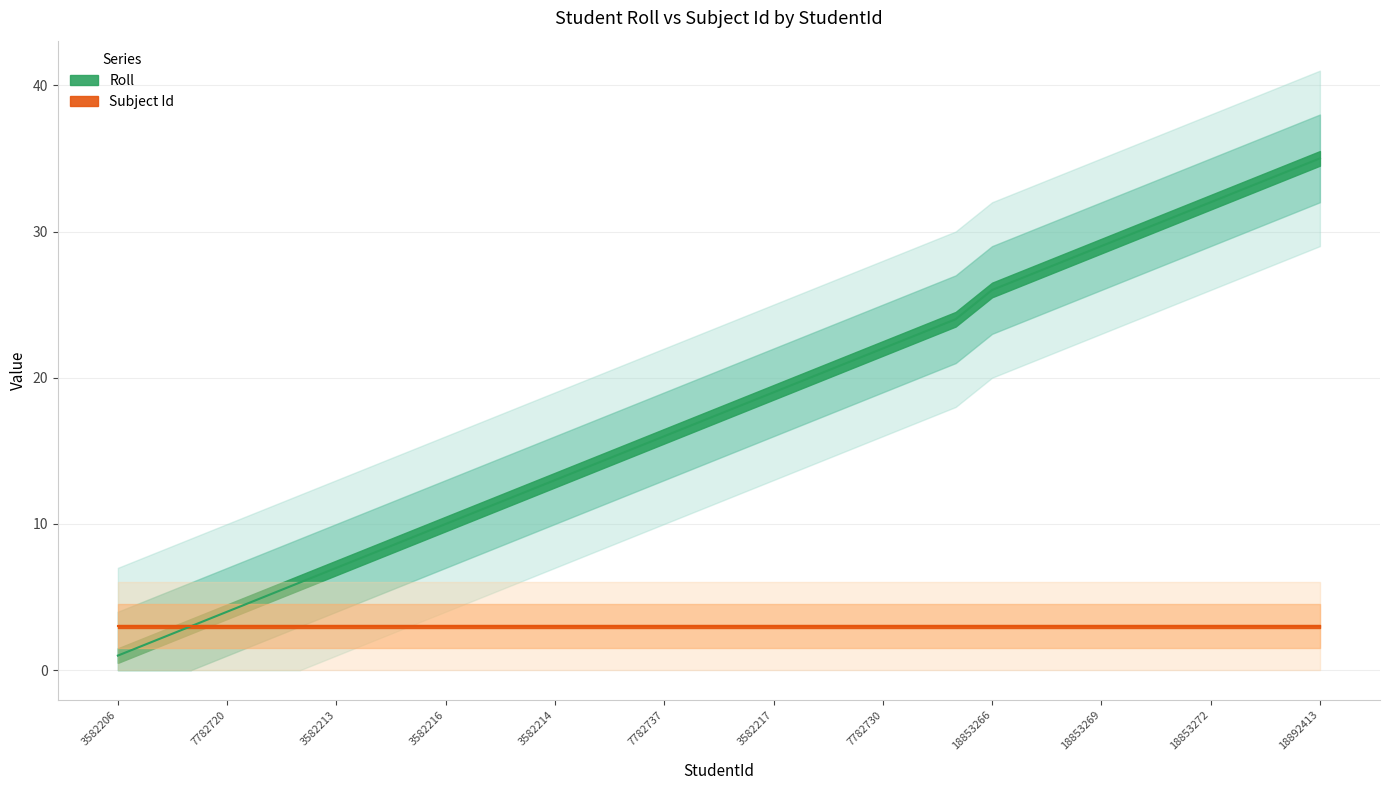

Reading left to right, list all the values displayed in this chart.

3582206=1	3582210=2	3582208=3	7782720=4	3582221=5	7782729=6	3582213=7	7782721=8	7782719=9	3582216=10	3582219=11	3582211=12	3582214=13	7782735=14	7782736=15	7782737=16	7782734=17	3582220=18	3582217=19	7782722=20	3582209=21	7782730=22	7782733=23	18815584=24	18853266=26	18853267=27	18853268=28	18853269=29	18853270=30	18853271=31	18853272=32	18892411=33	18892412=34	18892413=35